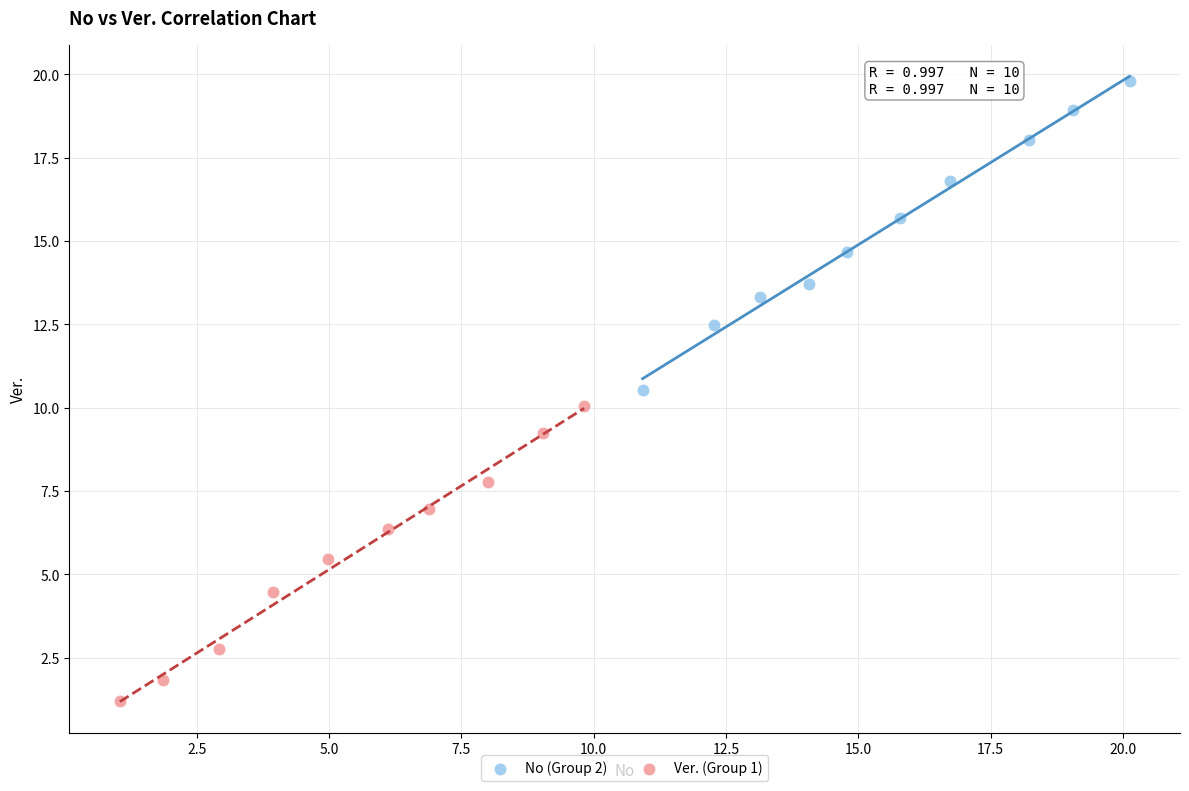

Which series contains the lowest Y value?

Ver. (Group 1)